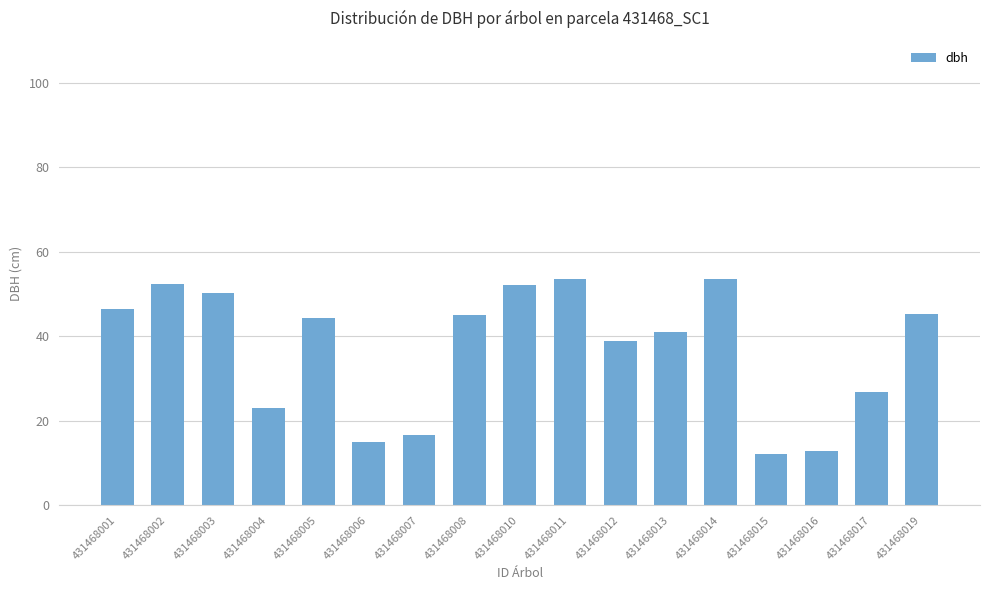

True or false: the data shows 64.7 at 431468001.

False